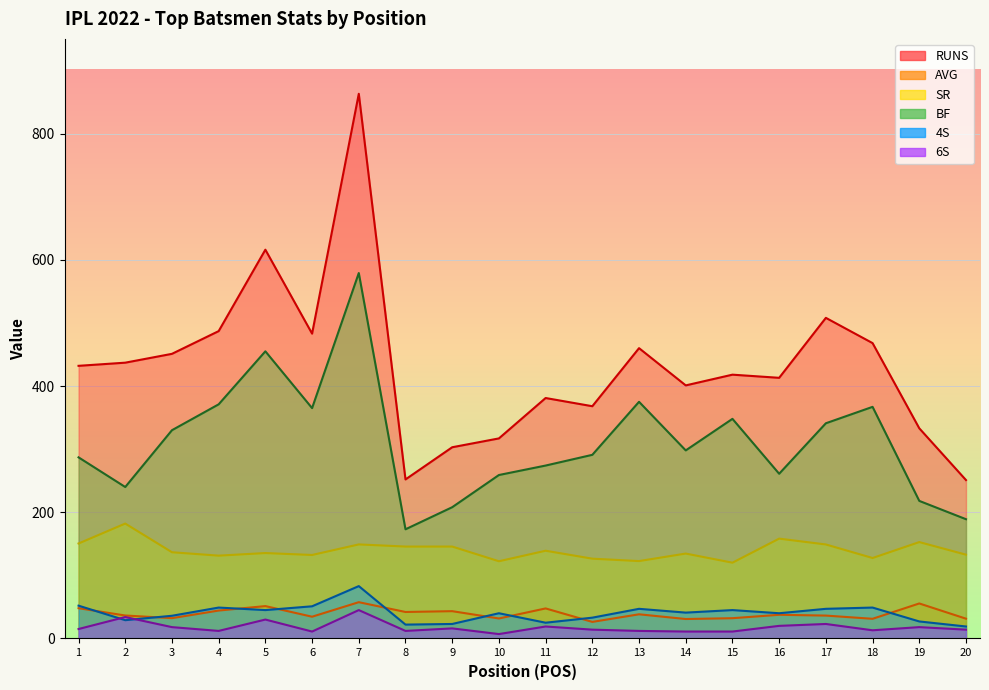

What is the value of the SR point at the 11th from the left?

139.1